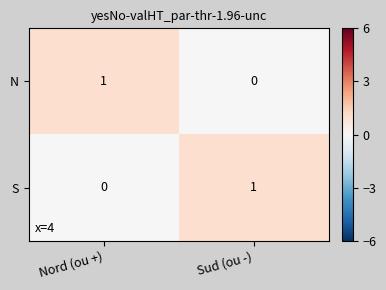

At which label does N reach its minimum?

Sud (ou -)